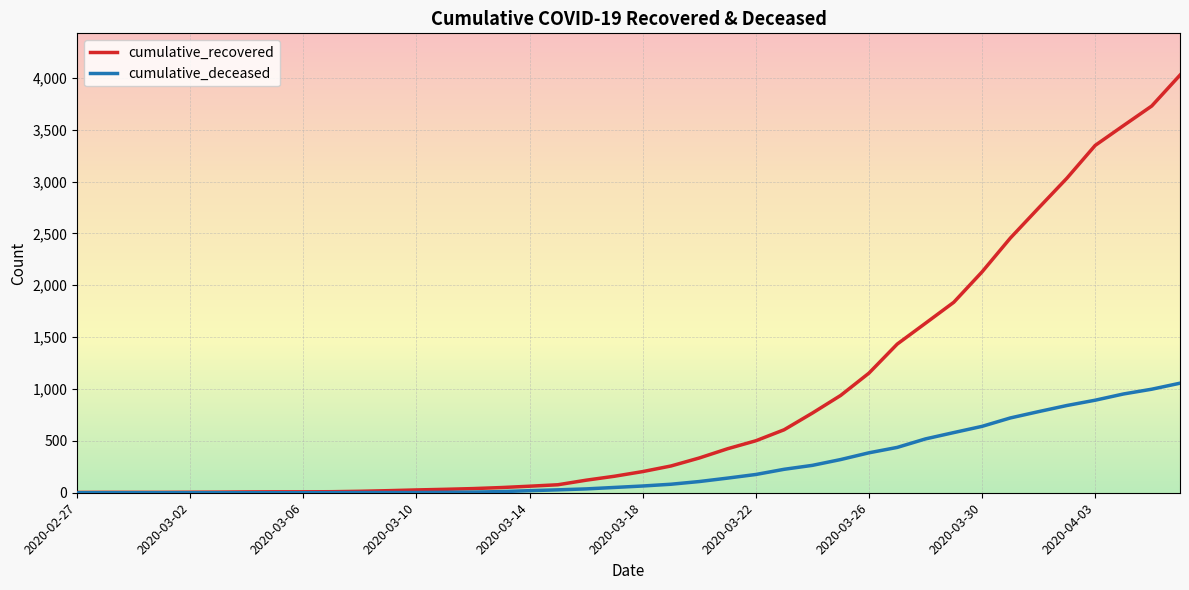

Which series has the largest total across all categories?

cumulative_recovered